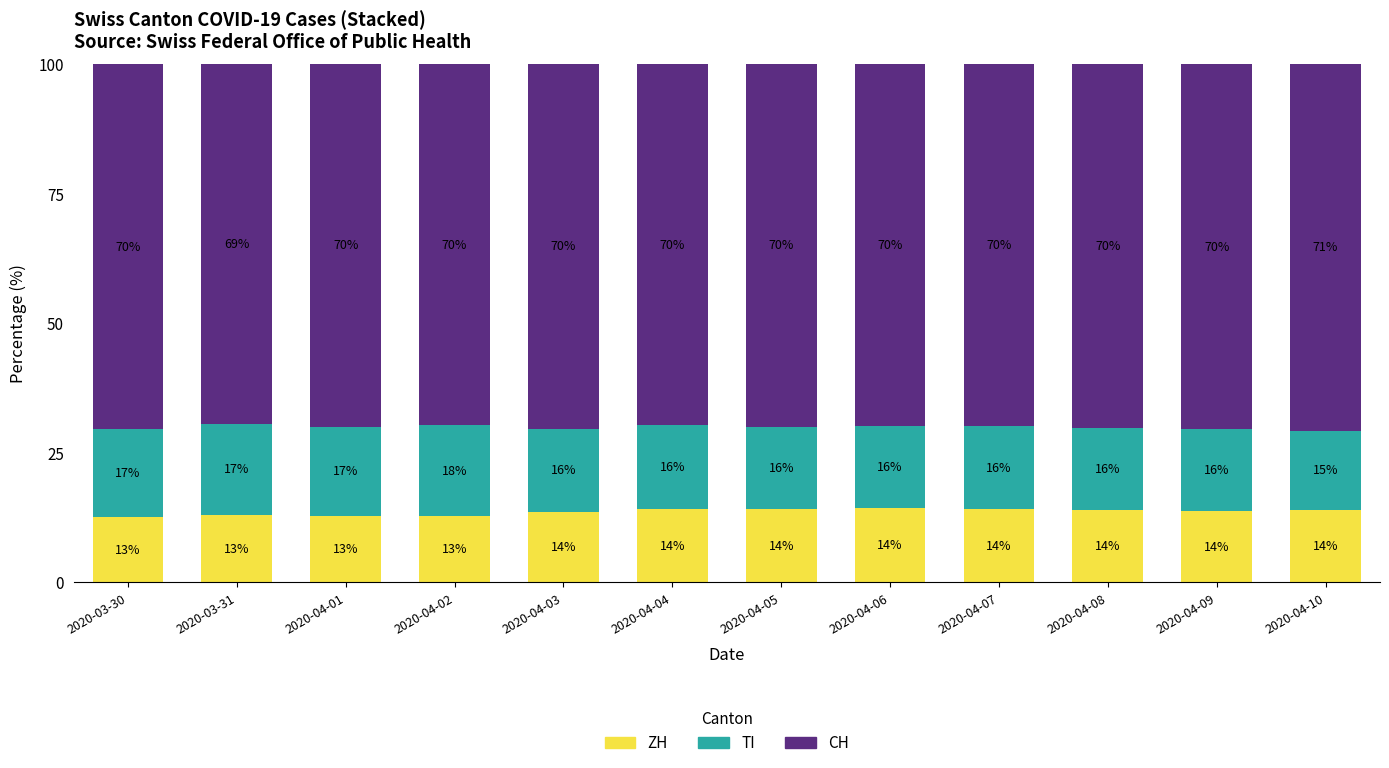

At which label does ZH first exceed 13?

2020-03-31